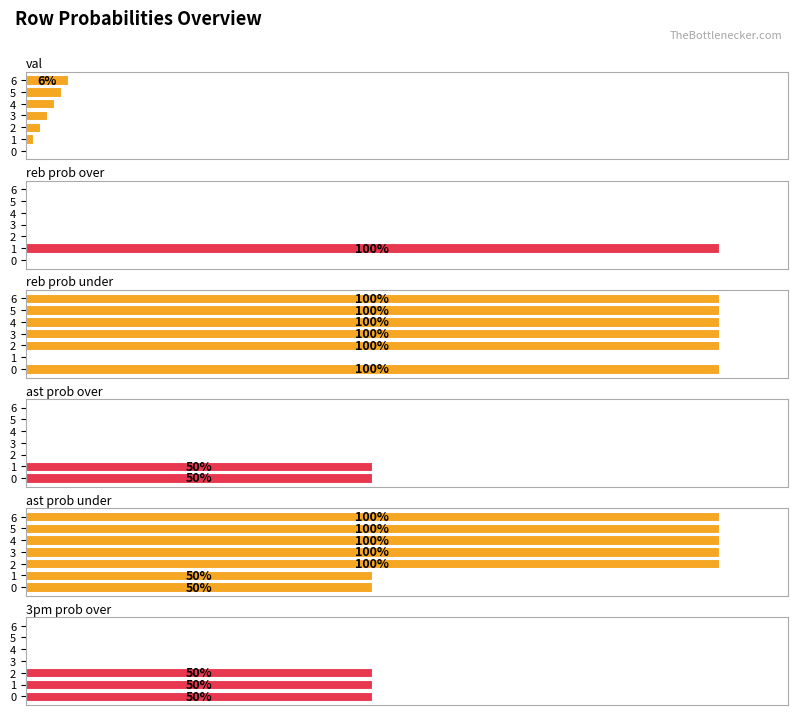

What is the highest value of the 3pm prob over series?

50